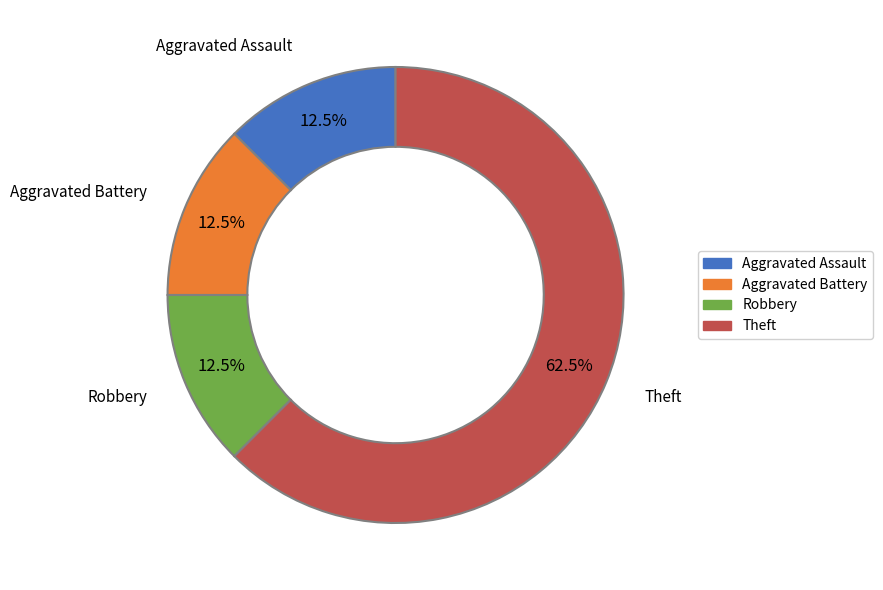

Which slice is the largest?

Theft